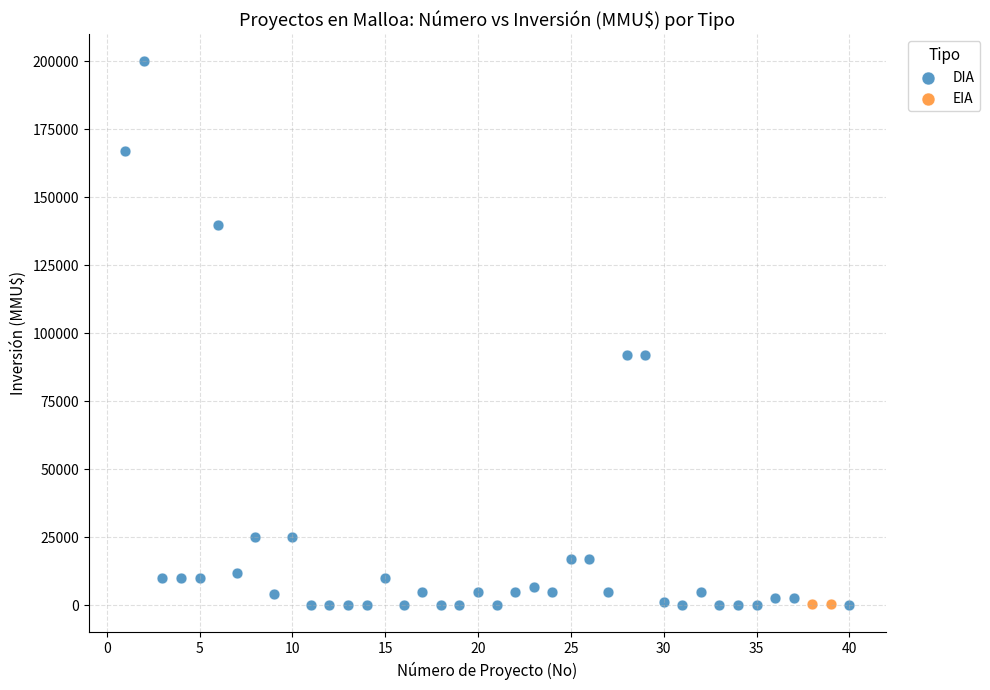

What are all the series names shown in the legend?

DIA, EIA